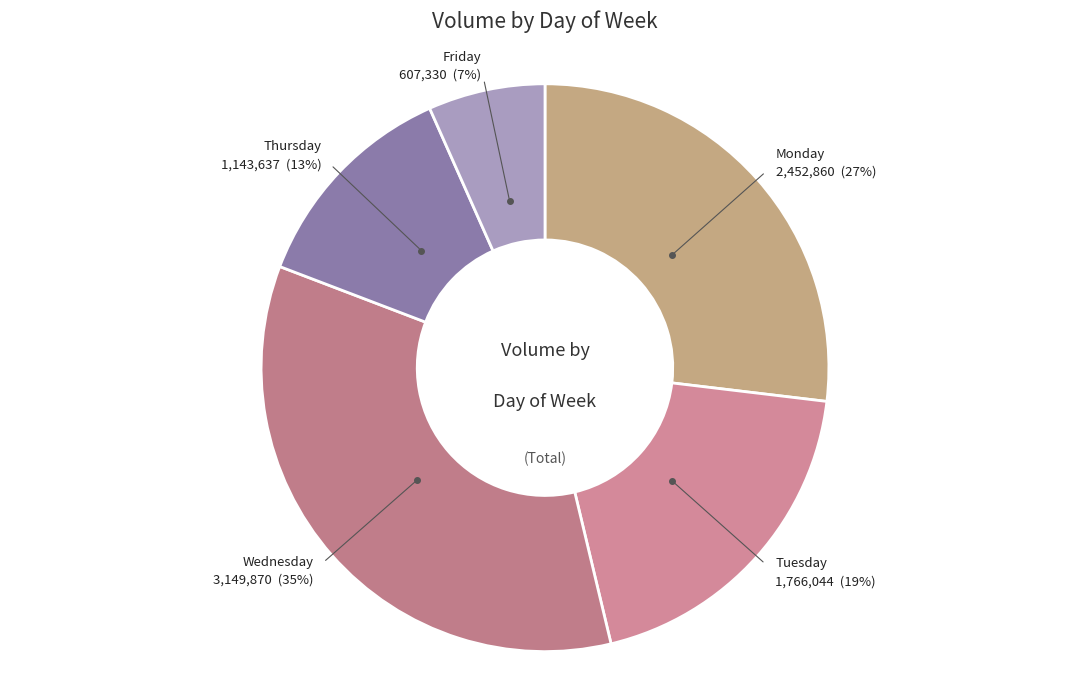

How many slices are in this pie chart?

5